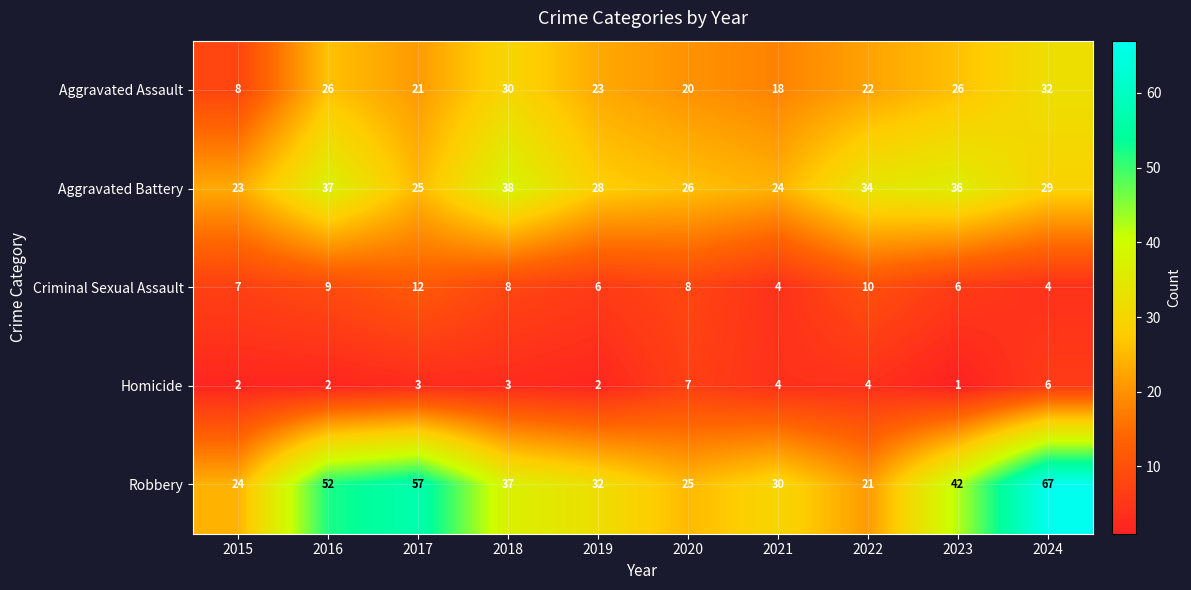

At which label does Aggravated Assault first exceed 23?

2016